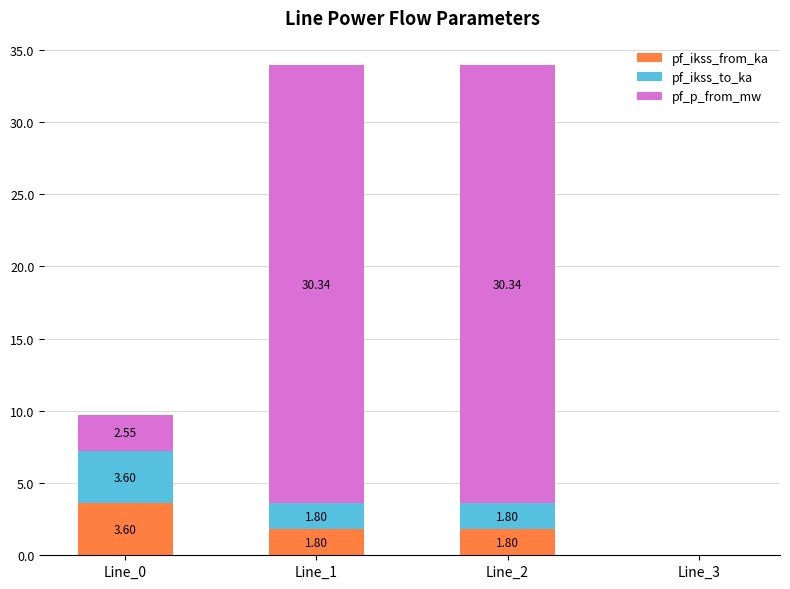

What is the sum of all pf_ikss_from_ka values?

7.2